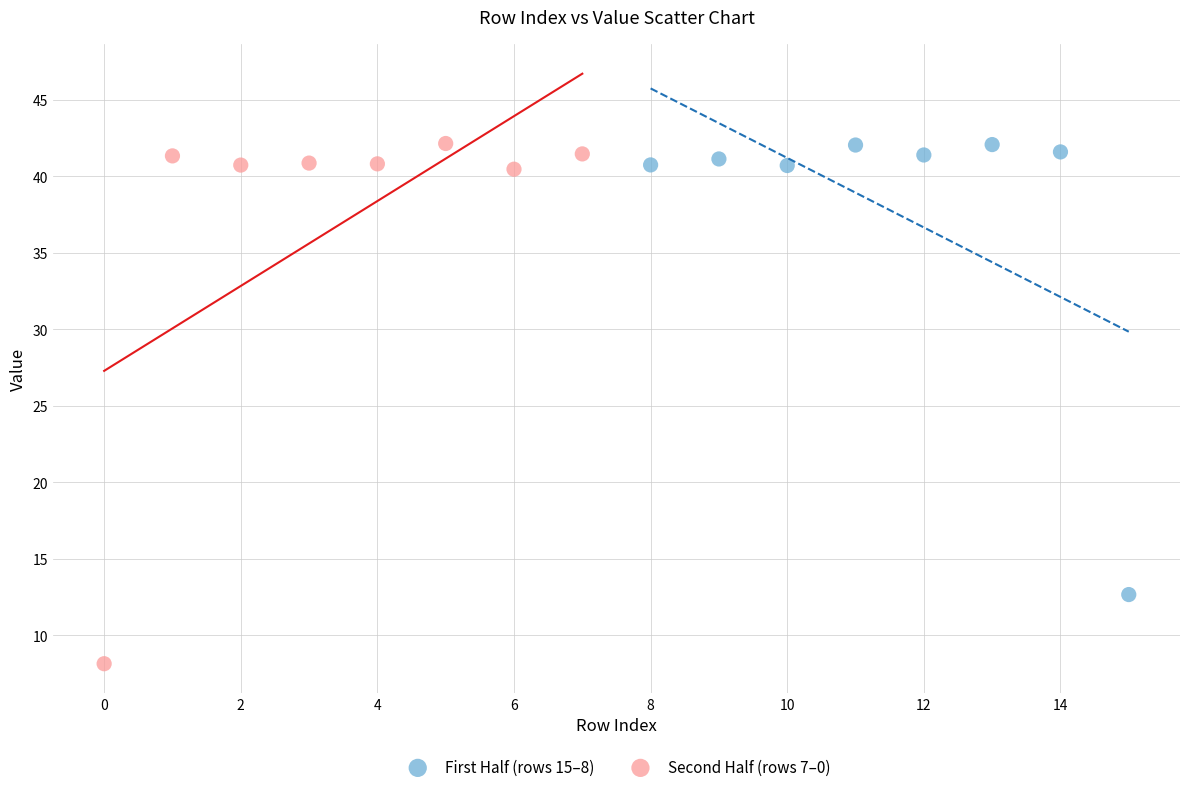

Which series has the largest Y range (max minus min)?

Second Half (rows 7–0)